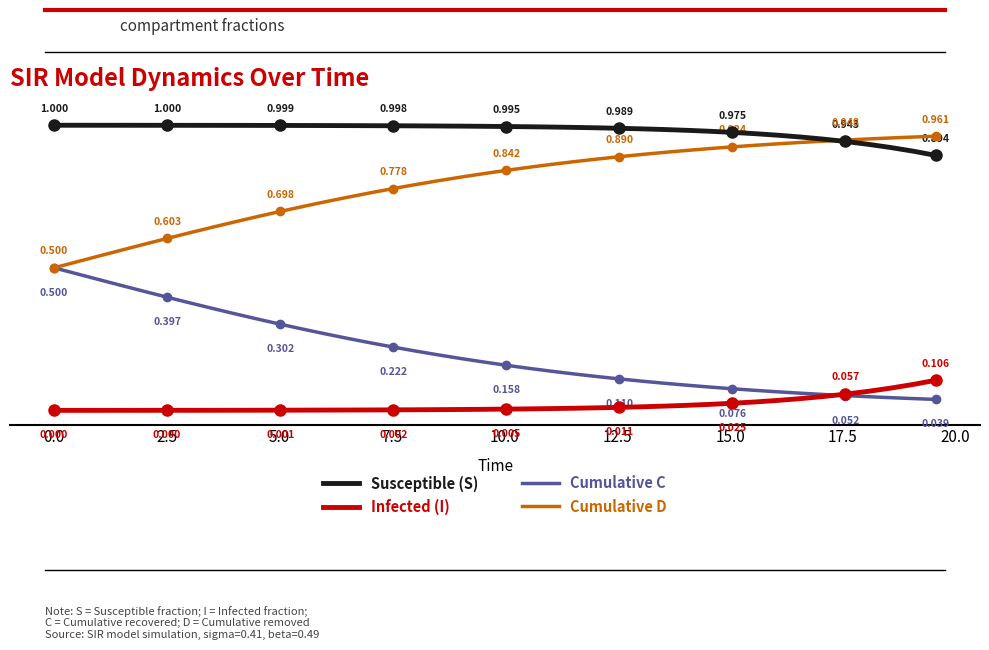

How many categories are shown in the chart?

40